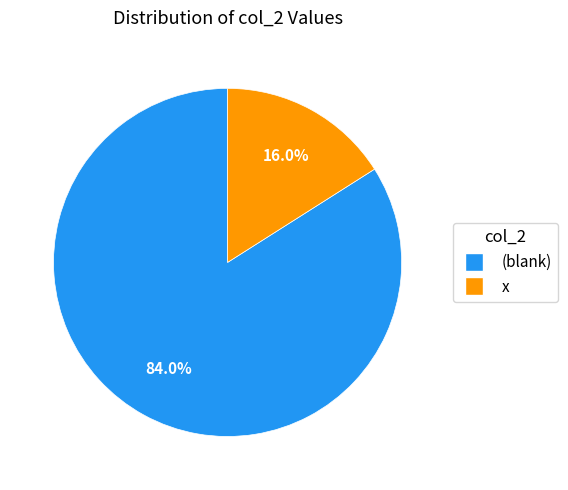

Is there any slice that represents more than half of the pie?

Yes